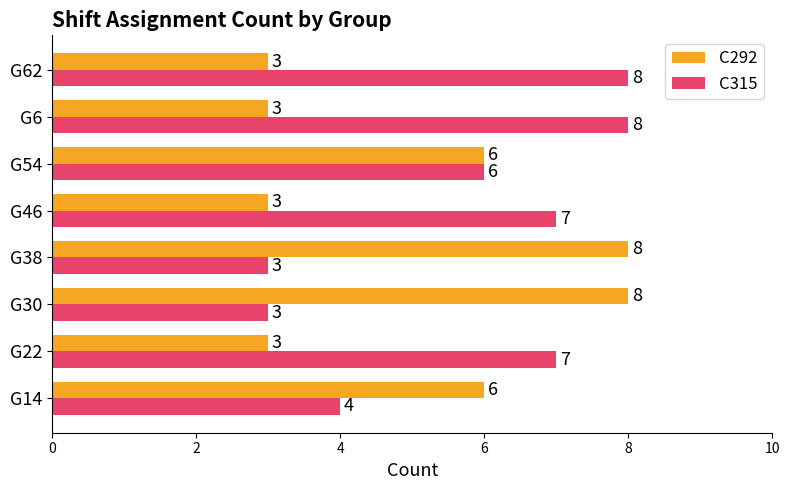

Between G22 and G6, which series saw the biggest shift?

C315